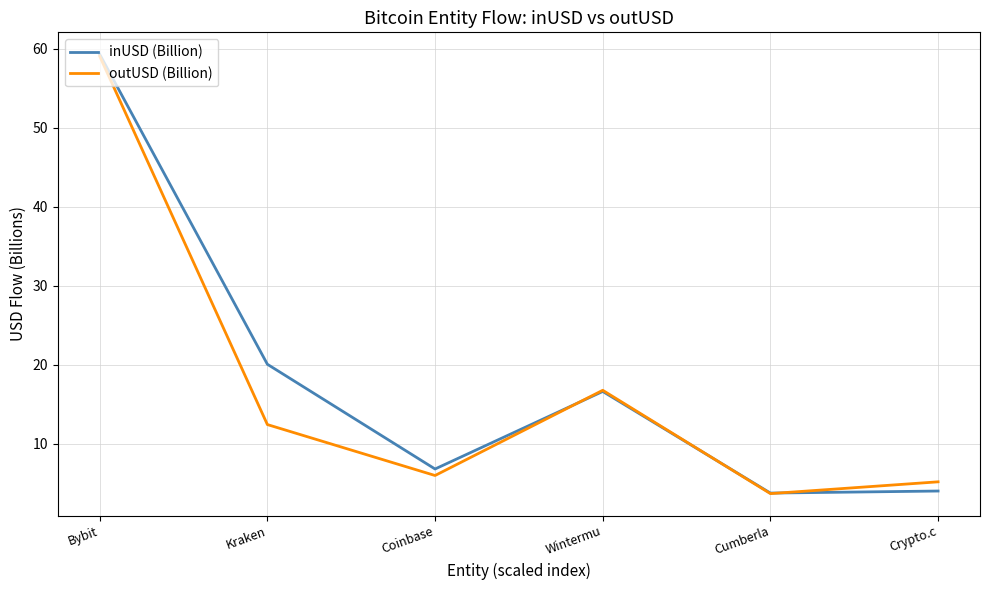

What is the smallest value displayed?

3.7